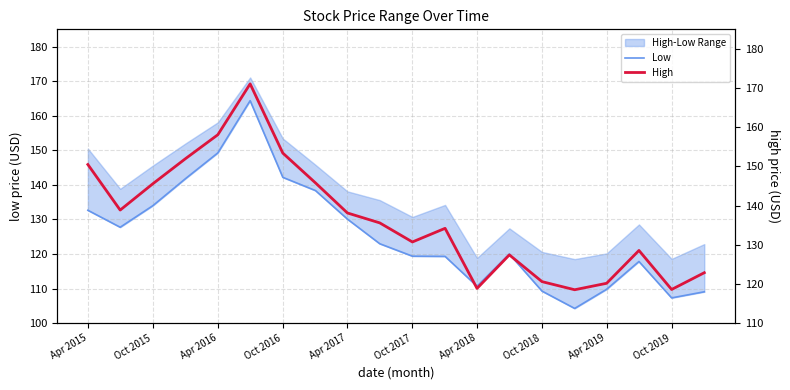

True or false: High and Low intersect in this chart.

False